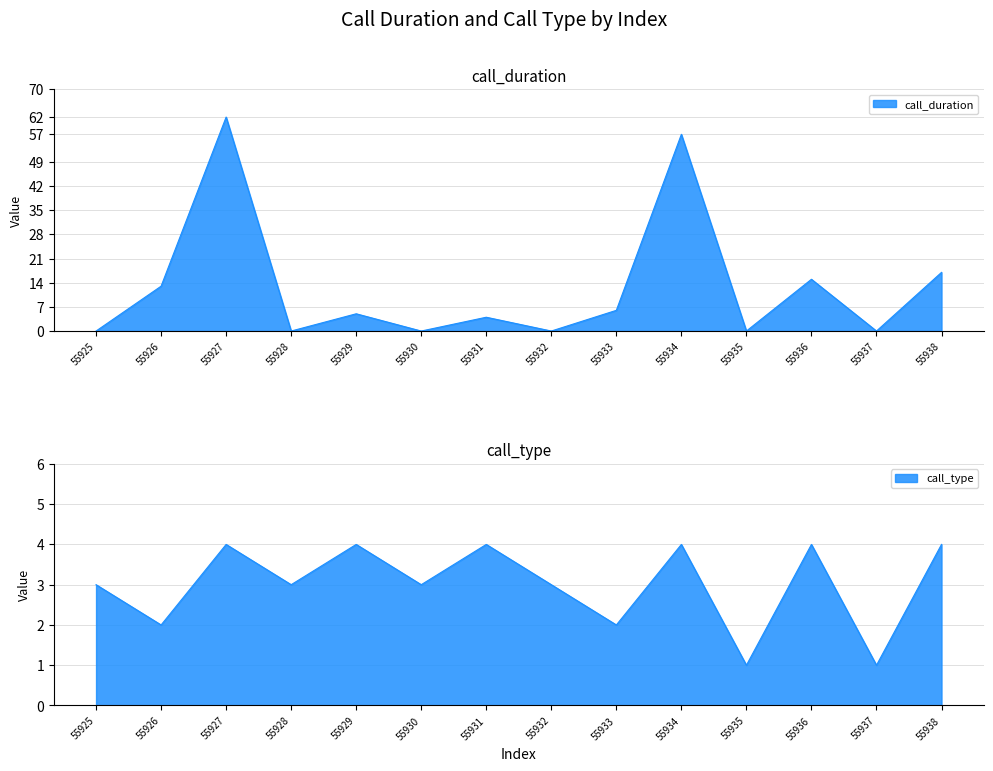

Which category has the highest value across all series?

55927